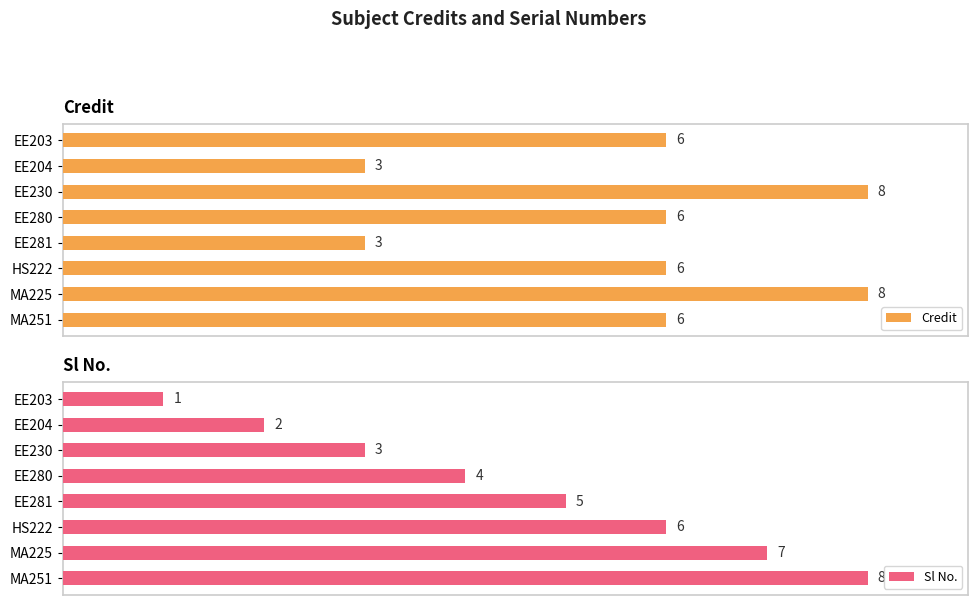

Where is Sl No. nearest to the value 4?

EE280